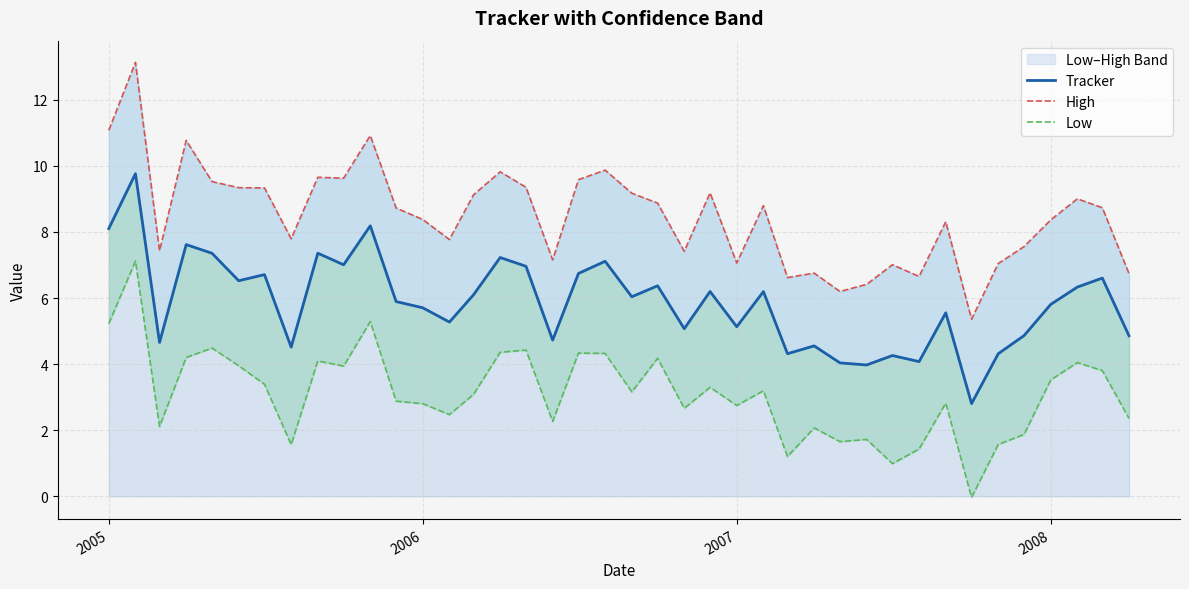

Which series has the widest spread of values?

High